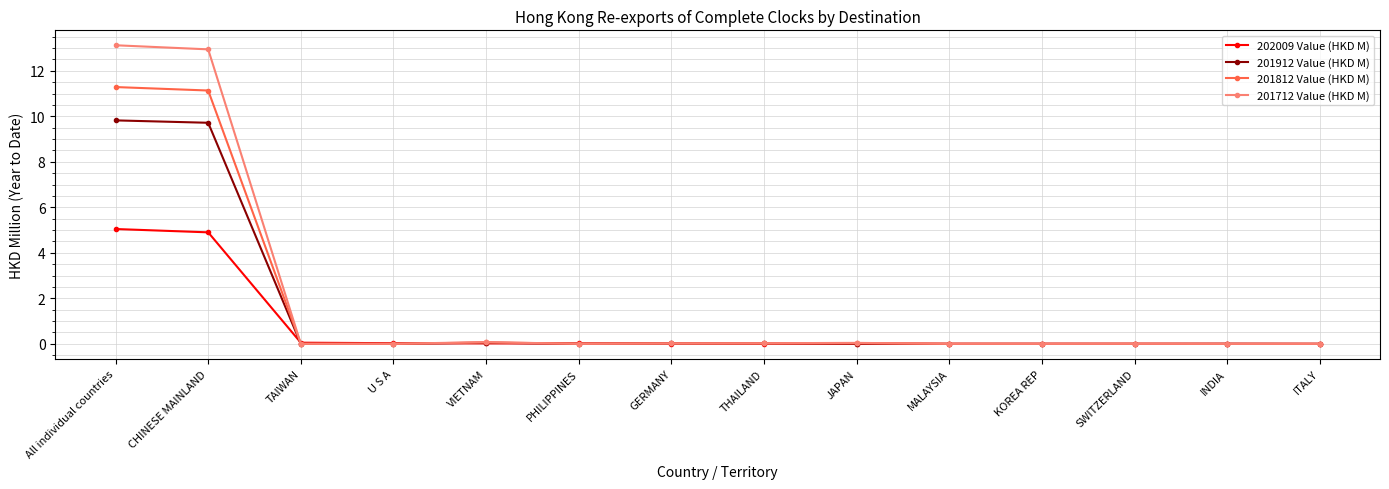

What is the average value of the 201912 Value (HKD M) series?

1.4